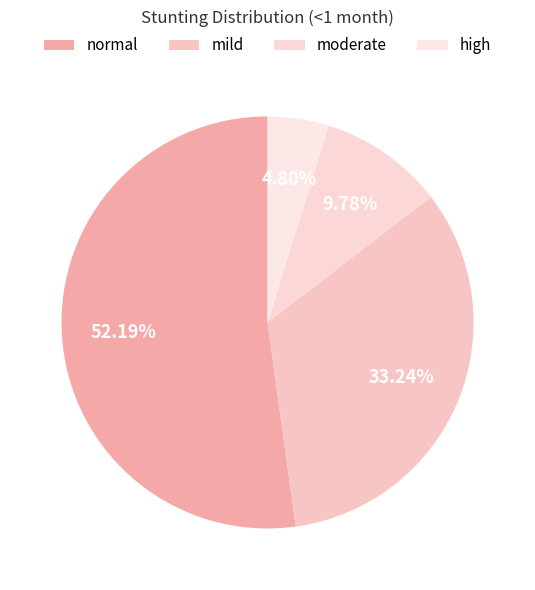

How many slices are in this pie chart?

4